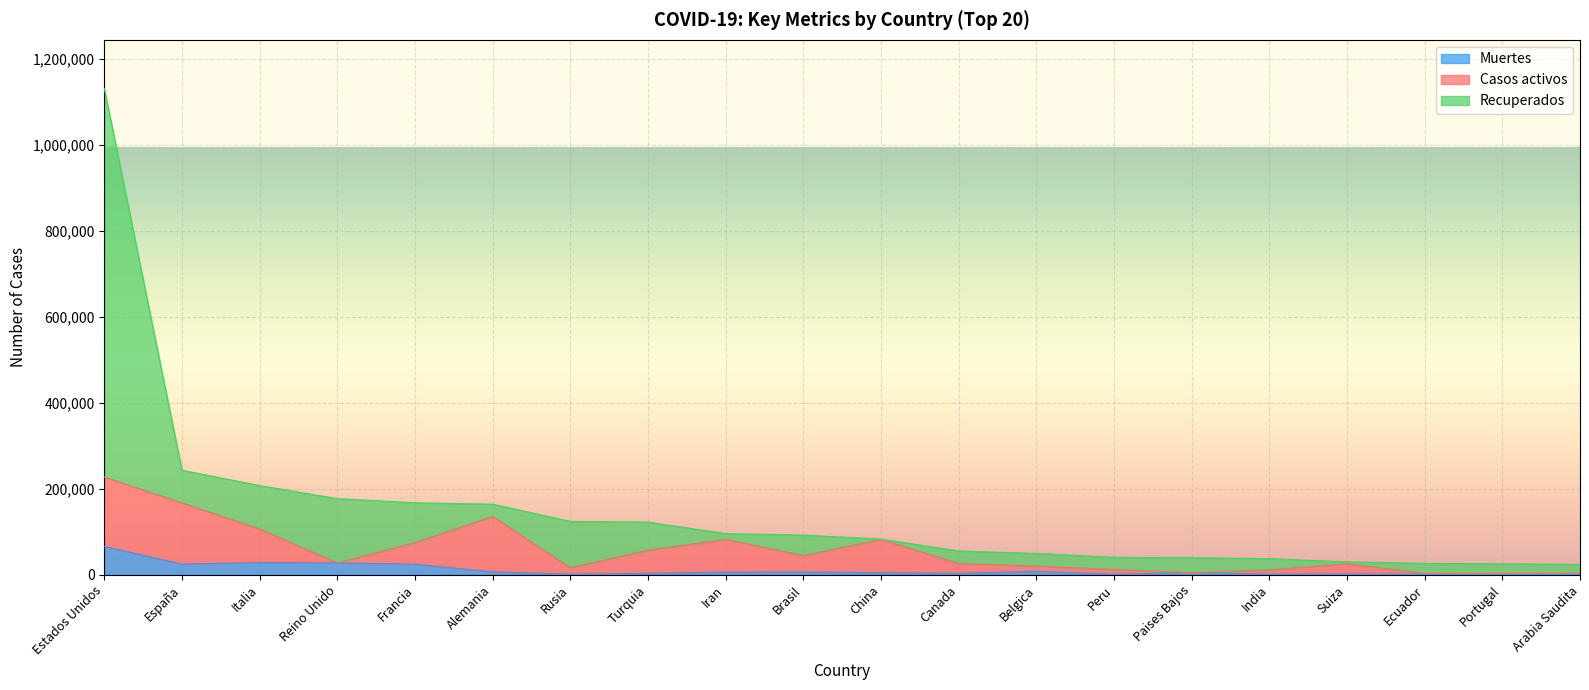

What is the value of the Muertes point at the 9th from the left?

6091